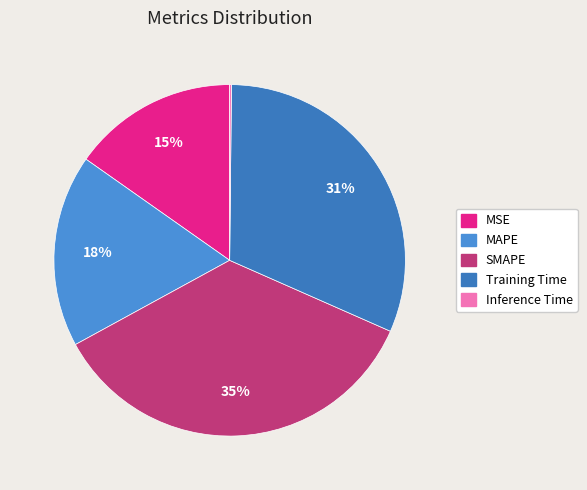

True or false: Training Time accounts for 17% of the total.

False